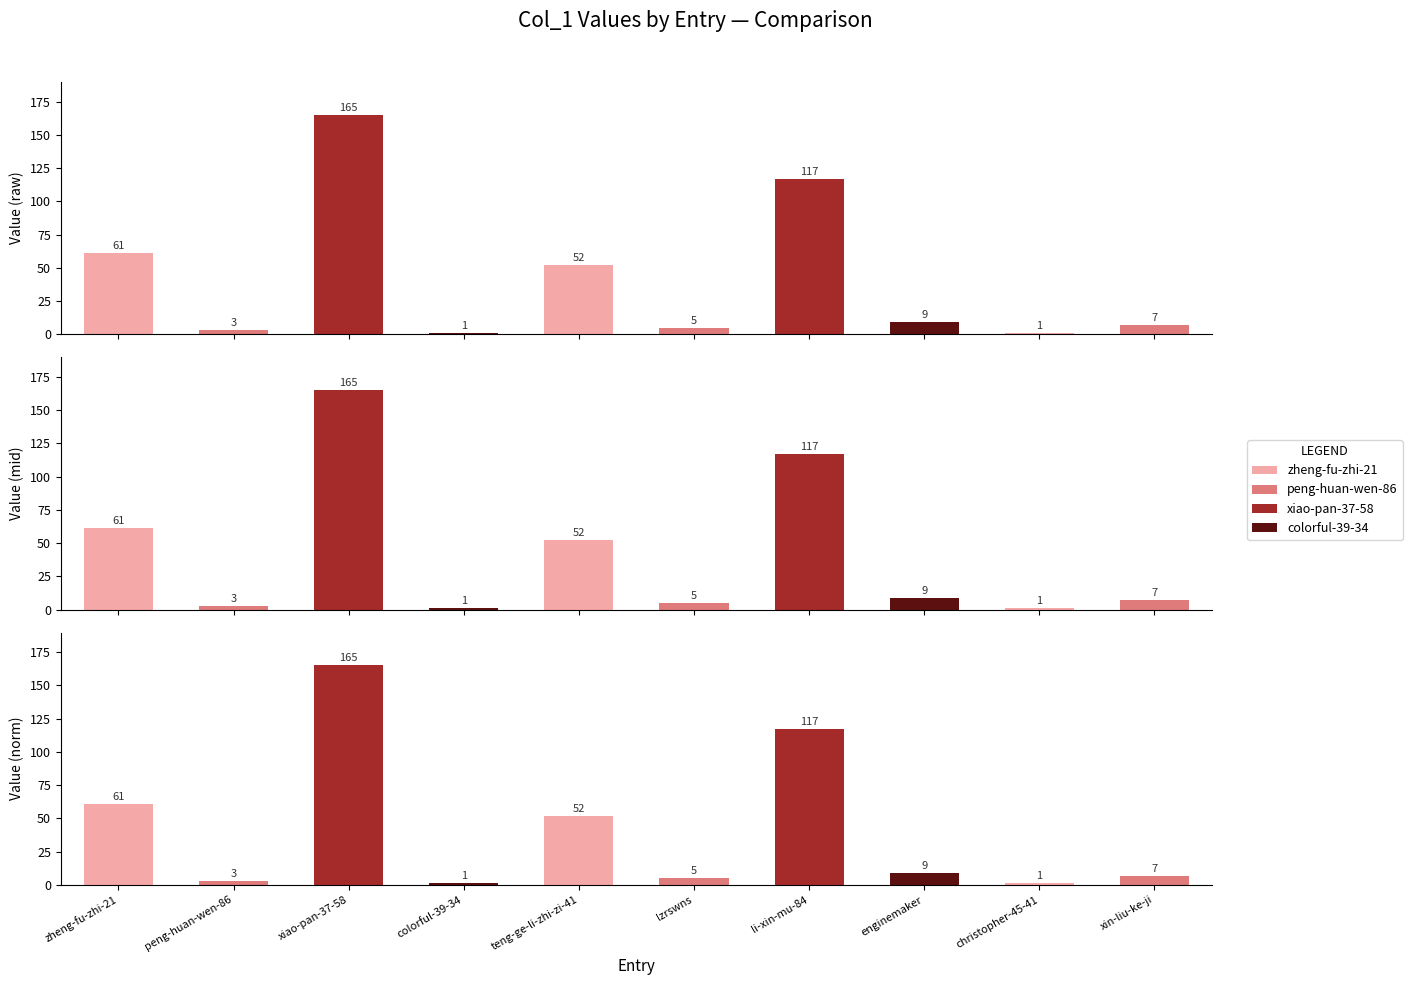

What is the label of the 6th bar from the right?

teng-ge-li-zhi-zi-41